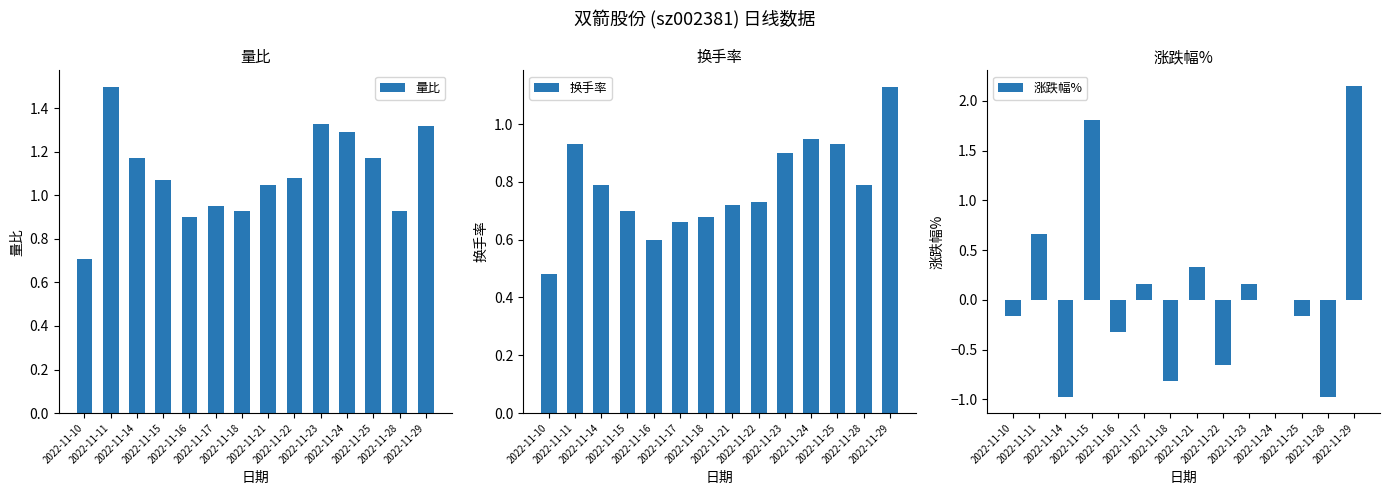

What is the difference between the 涨跌幅% values at 2022-11-25 and 2022-11-23?

0.3